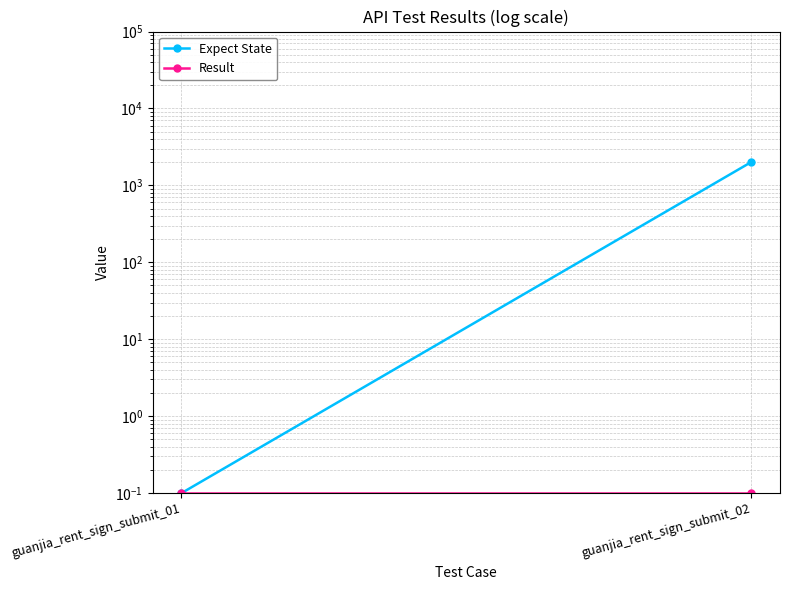

The Expect State series shows 2010.0 at guanjia_rent_sign_submit_02. True or false?

True